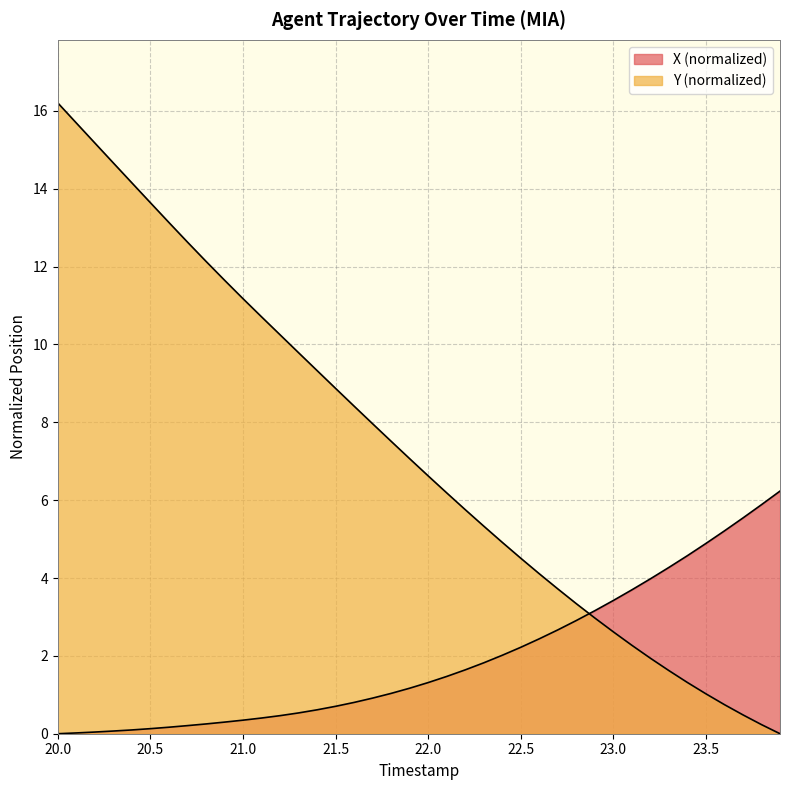

Rank the series by their maximum value, from highest to lowest.

Y, X